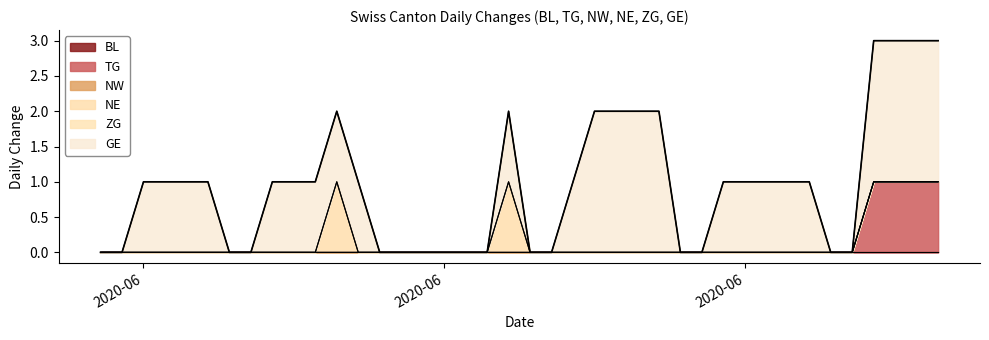

At which category is the sum across all series the highest?

2020-07-06